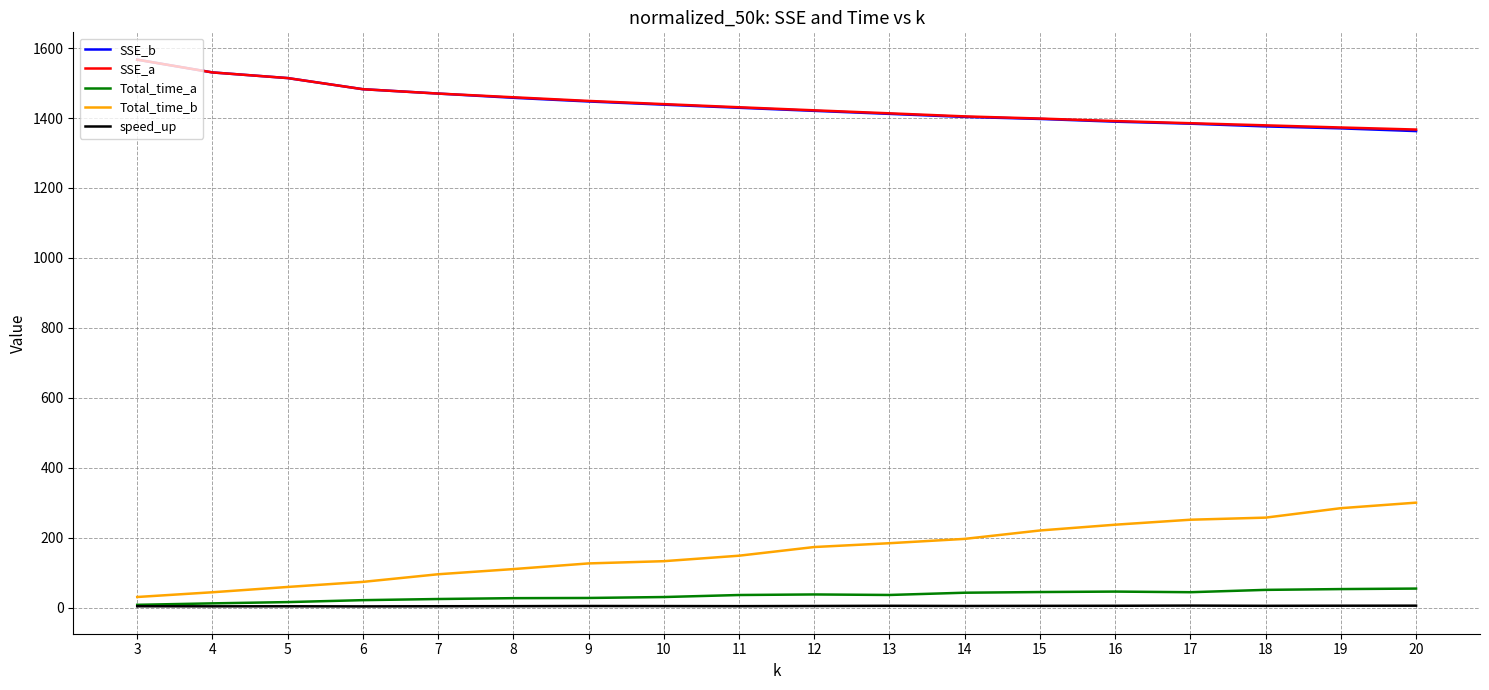

What is the maximum value shown in the chart?

1566.9